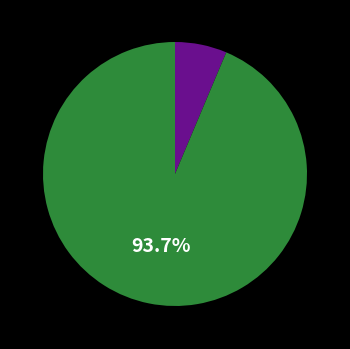

Is there a majority slice in this chart?

Yes